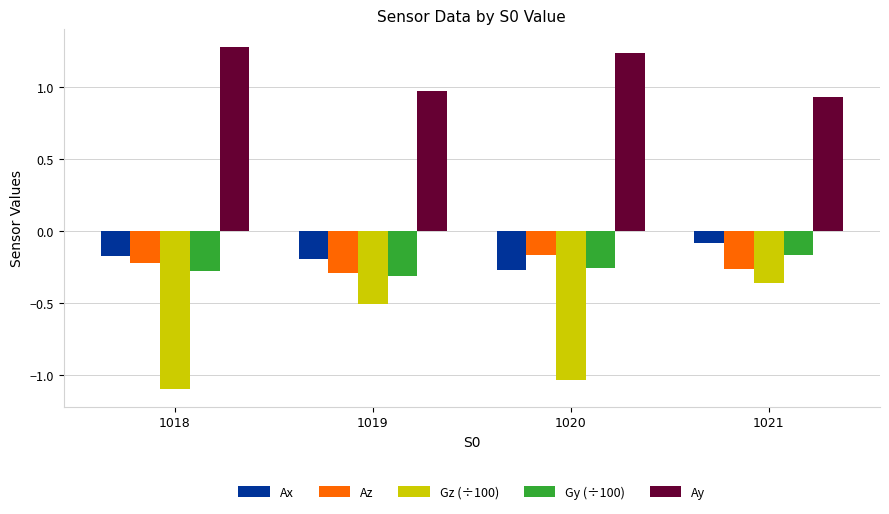

What is the sum of the Gz (÷100) values at 1021 and 1018?

-1.5